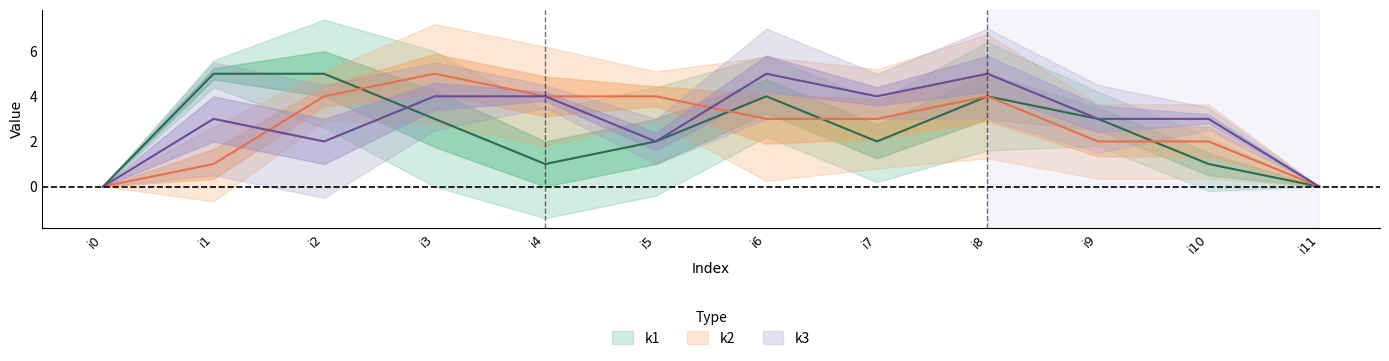

Between i1 and i5, which is larger?

i1